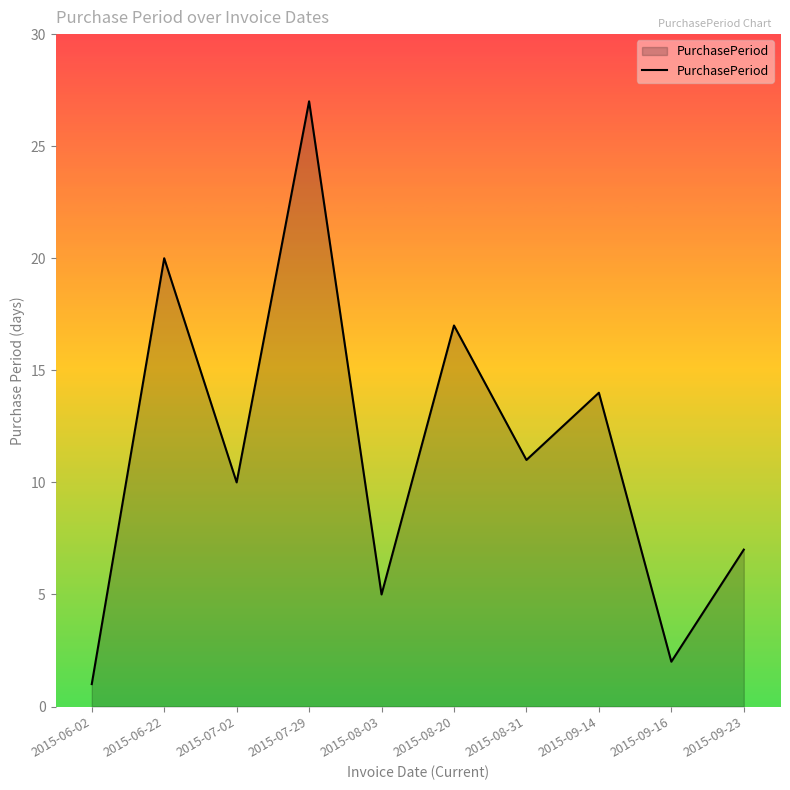

Reading left to right, extract all data points from this chart.

2015-06-02=1	2015-06-22=20	2015-07-02=10	2015-07-29=27	2015-08-03=5	2015-08-20=17	2015-08-31=11	2015-09-14=14	2015-09-16=2	2015-09-23=7